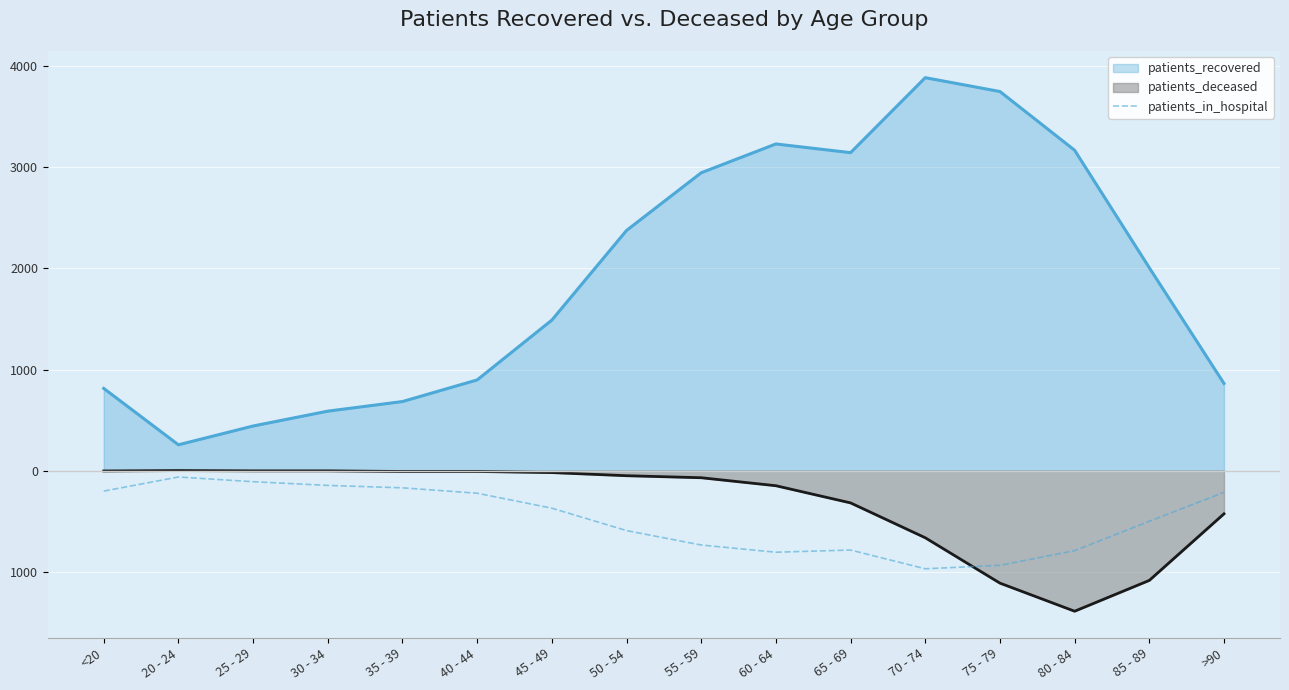

What are all the series names shown in the legend?

patients_recovered, patients_deceased, patients_in_hospital